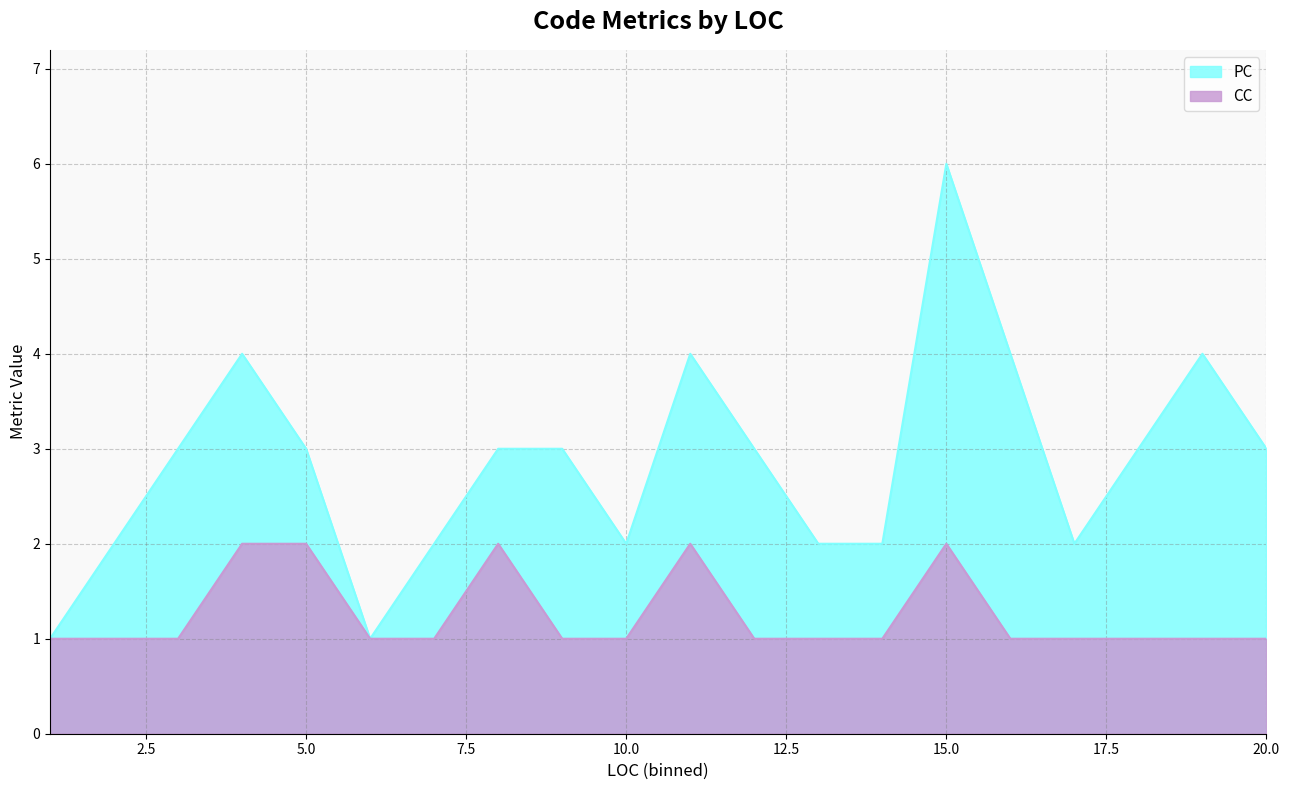

True or false: PC has more than 2 interior local peaks.

True